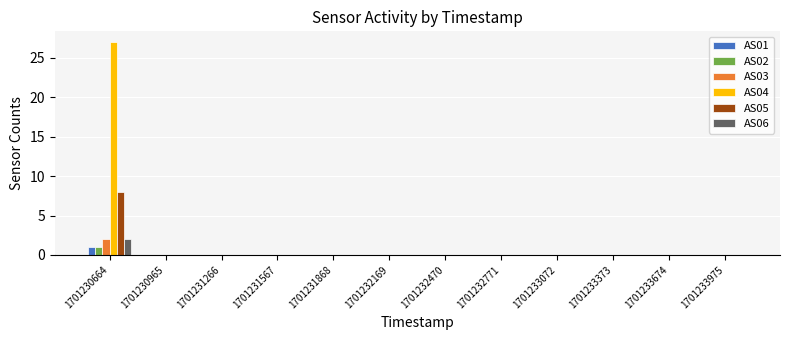

True or false: AS03 has a value of 0 at 1701230965.

True